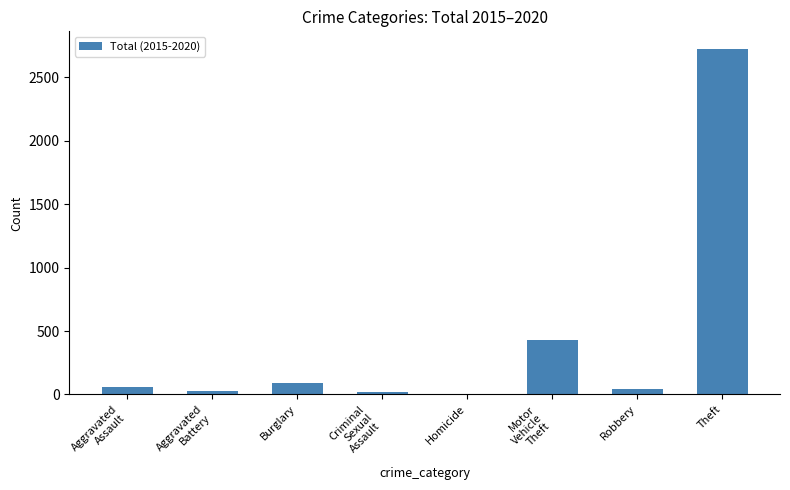

Which category has the highest value across all series?

Theft